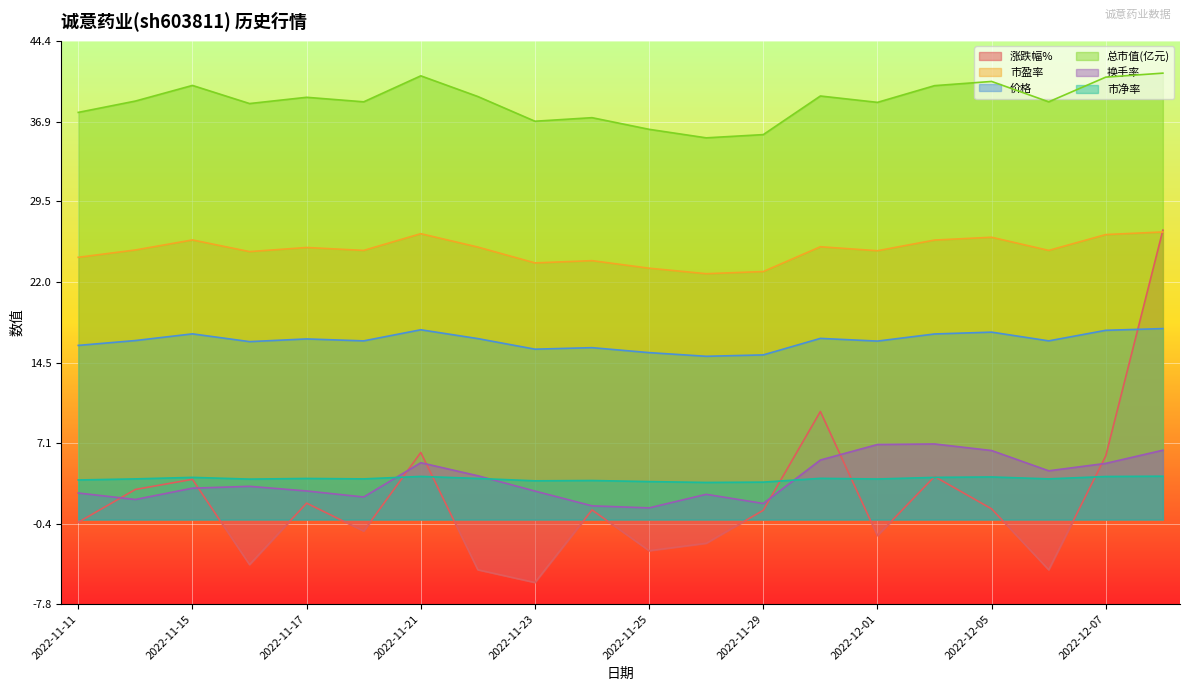

True or false: 市净率 and 涨跌幅% cross at least once.

True